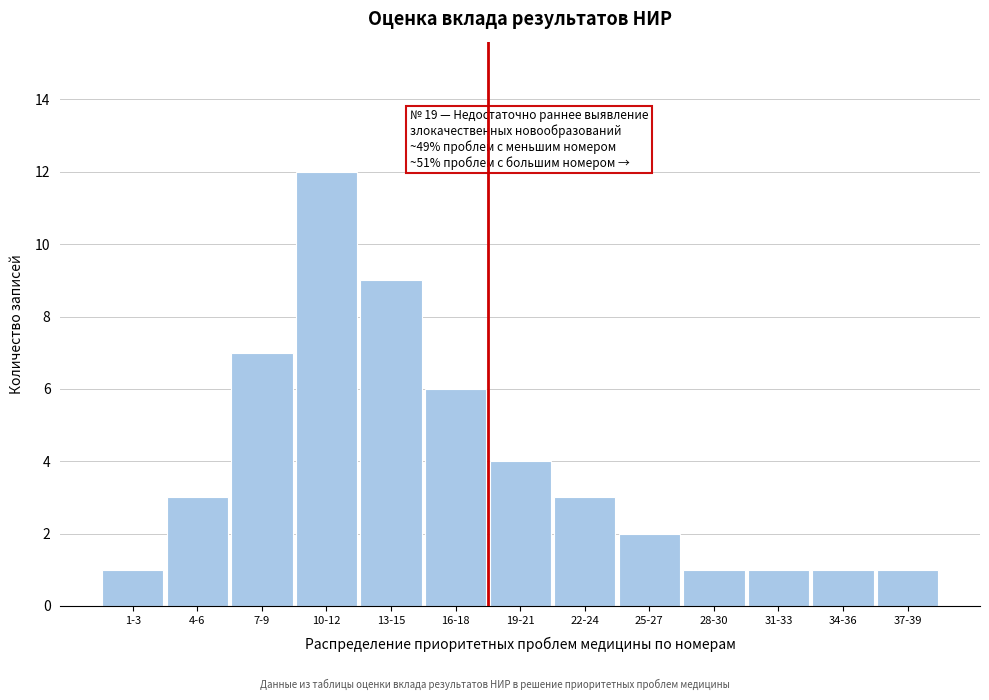

Reading left to right, what are all the values shown in this chart?

1	3	7	12	9	6	4	3	2	1	1	1	1